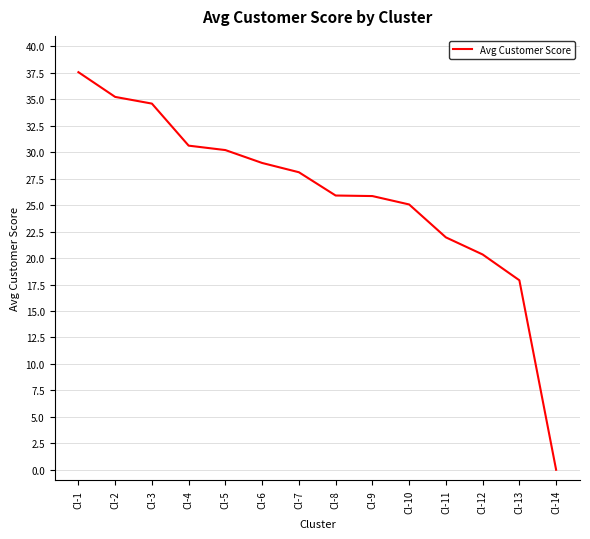

What is the approximate value at Cl-2?

35.2